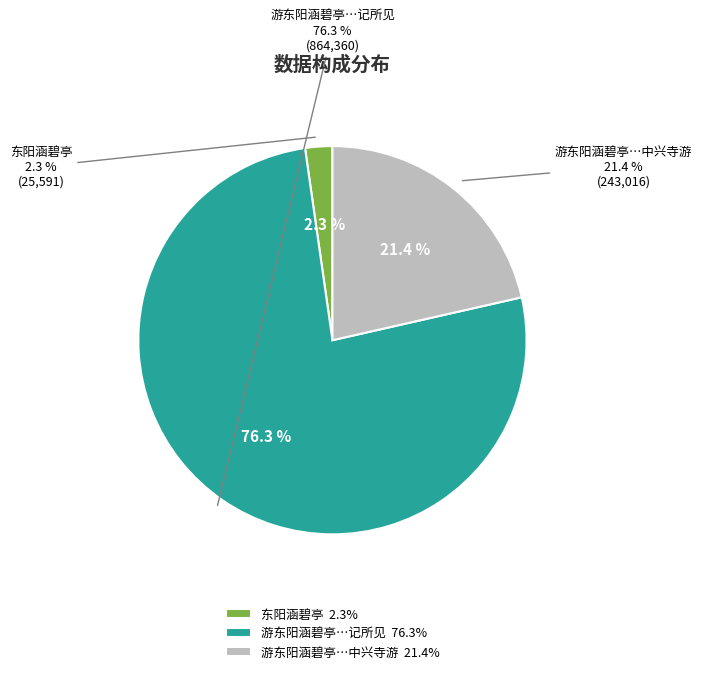

Which slice is the largest?

游东阳涵碧亭刘梦得所赋诗也明日过中兴寺游览终日记所见